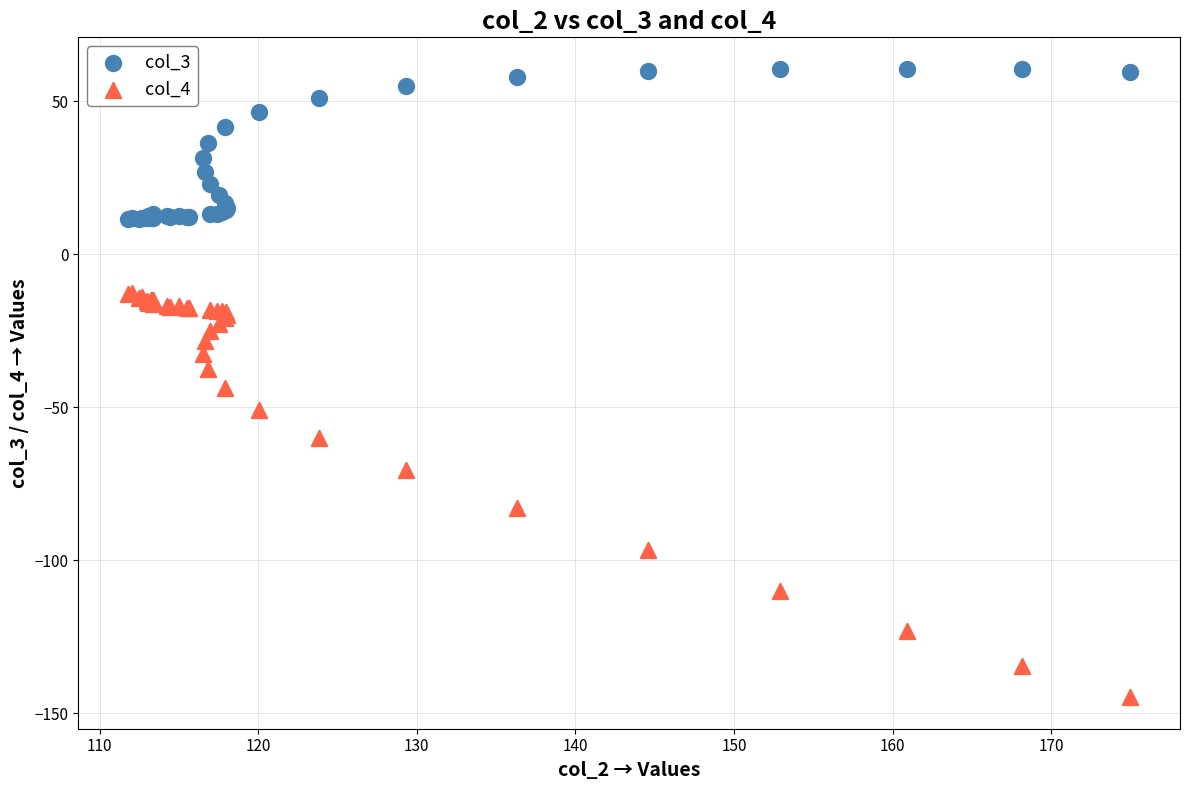

What is the X range (max minus min) for the scatter plot?

63.2